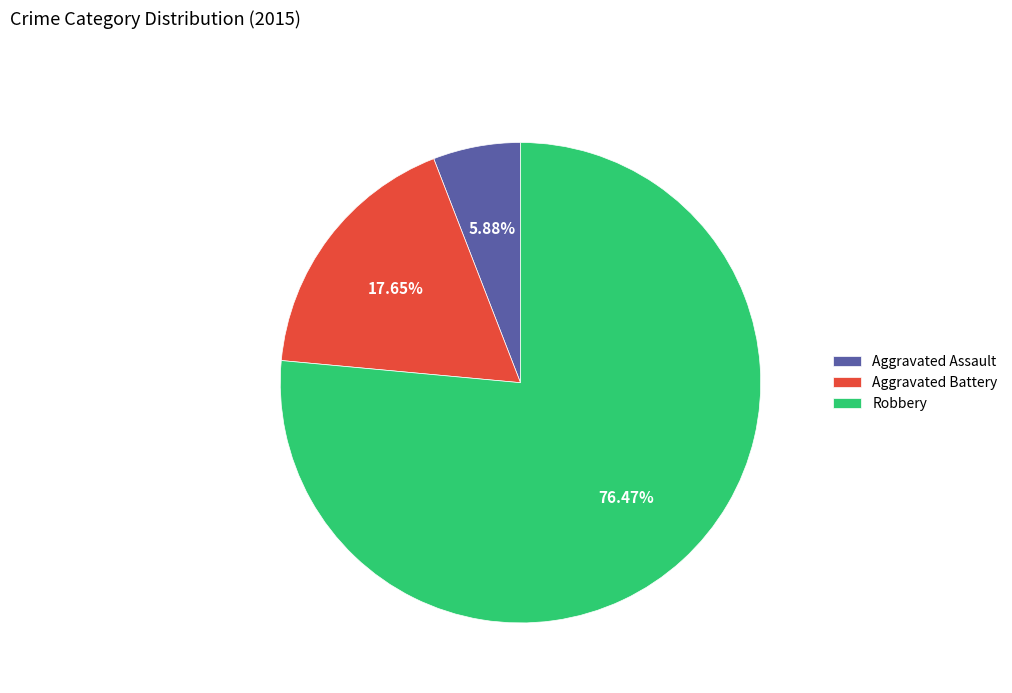

To the nearest percent, what is the average slice percentage?

33%